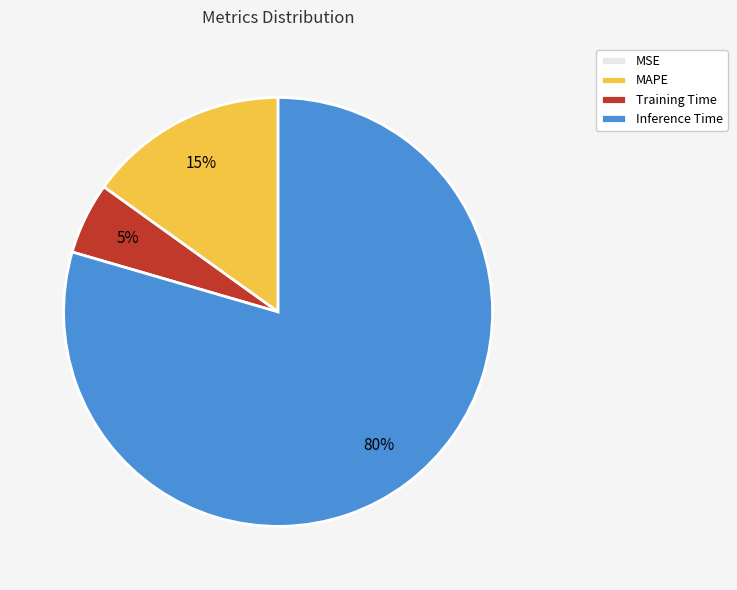

To the nearest percent, what is the average slice percentage?

25%